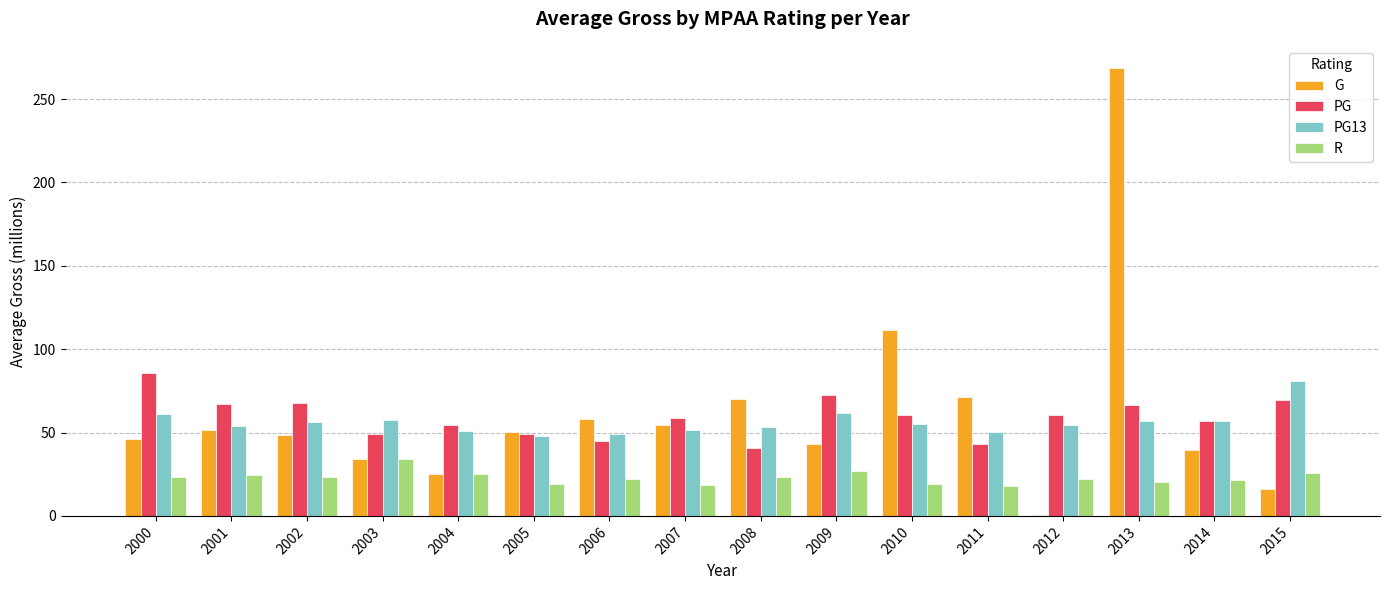

What is the average value of the PG series?

59.2